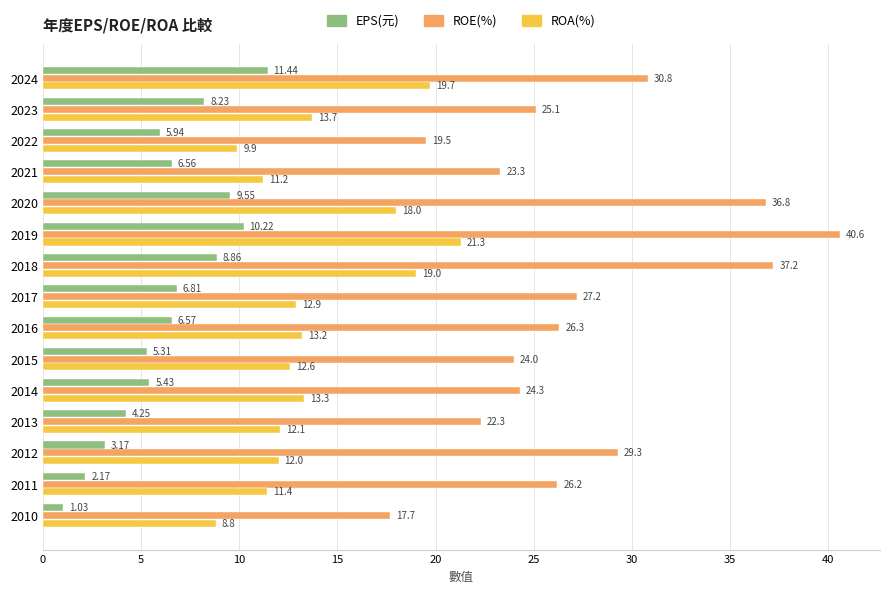

How many values in the EPS(元) series exceed 6?

8